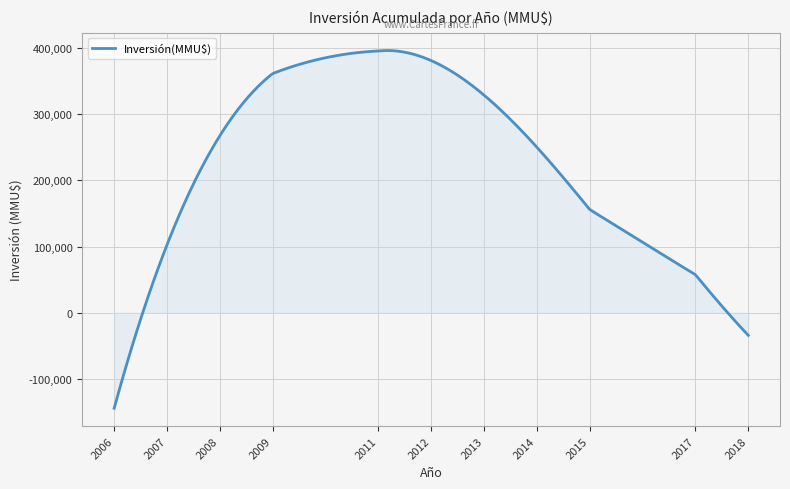

What is the minimum value shown in the chart?

-144352.0